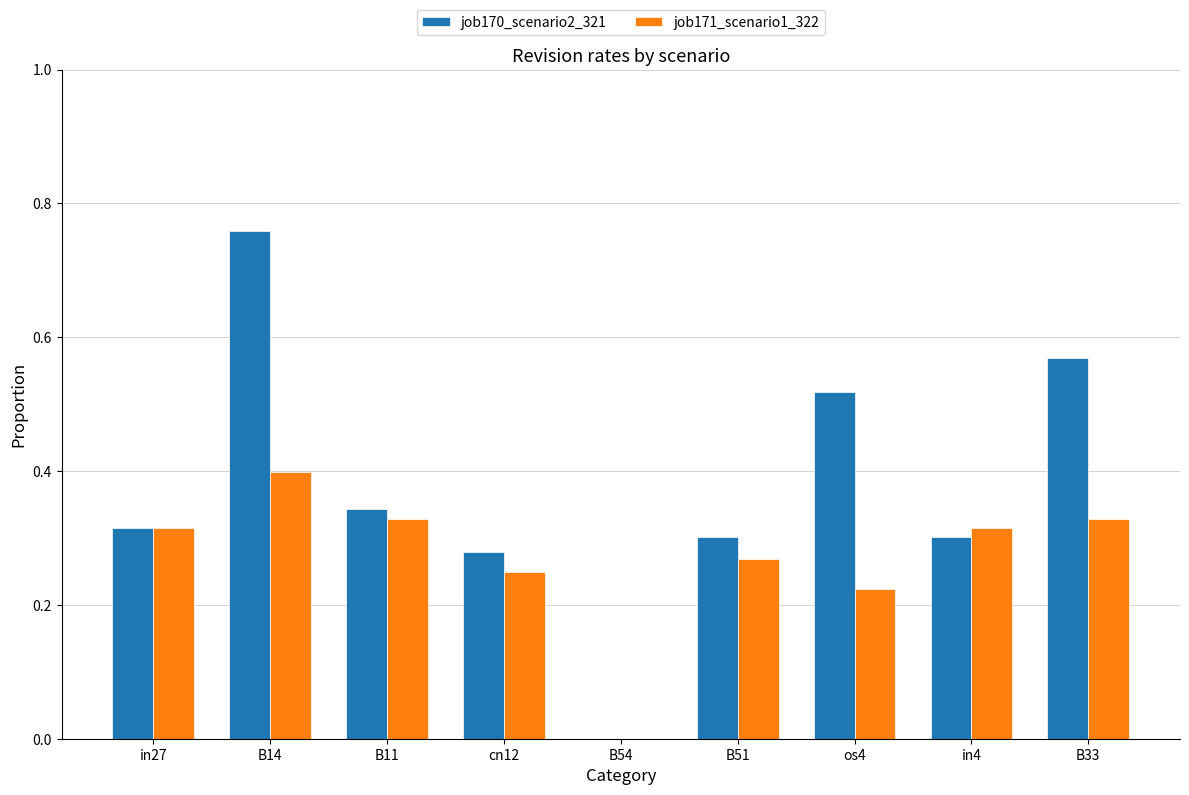

How many groups of bars are there?

9